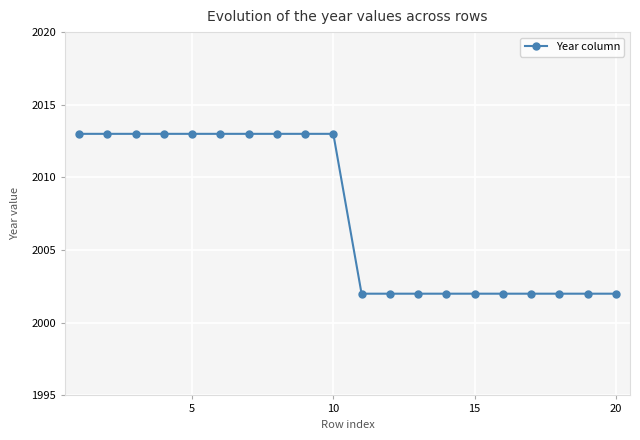

What is the value of the 17th point from the left?

2002